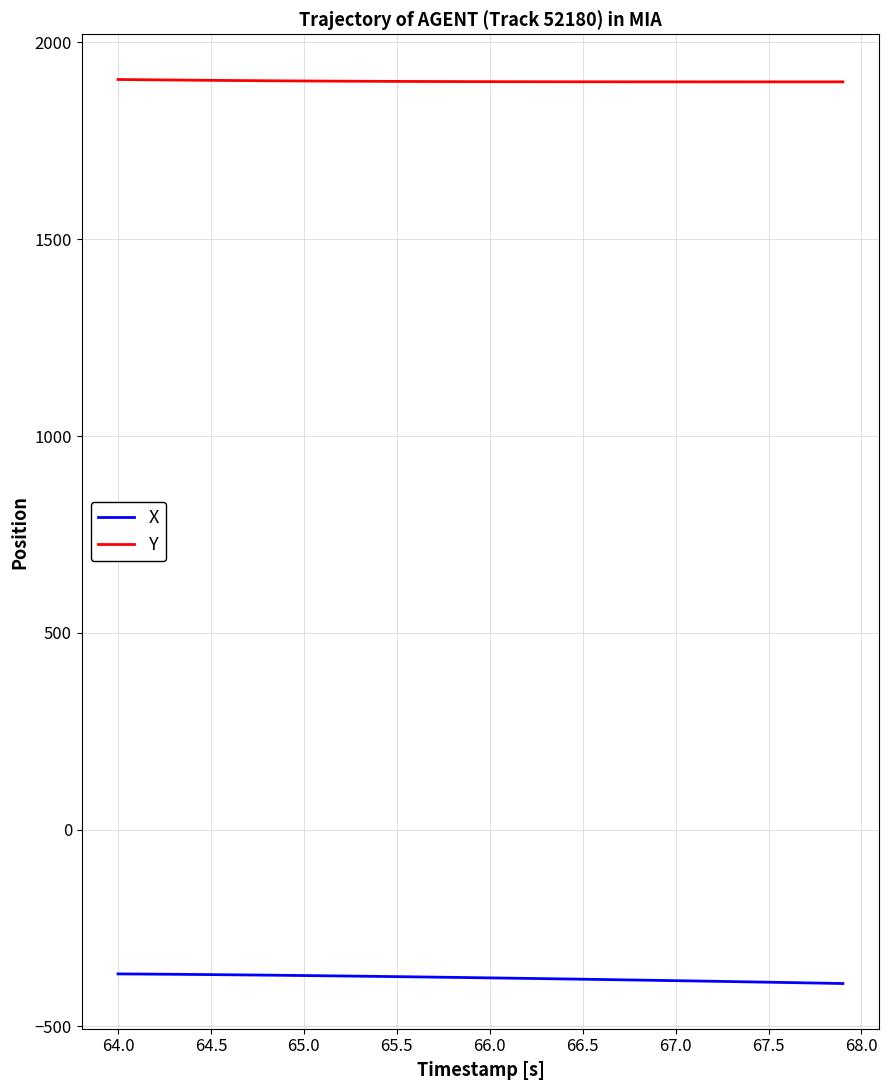

What is the difference between the second highest and minimum values in the X series?

24.1